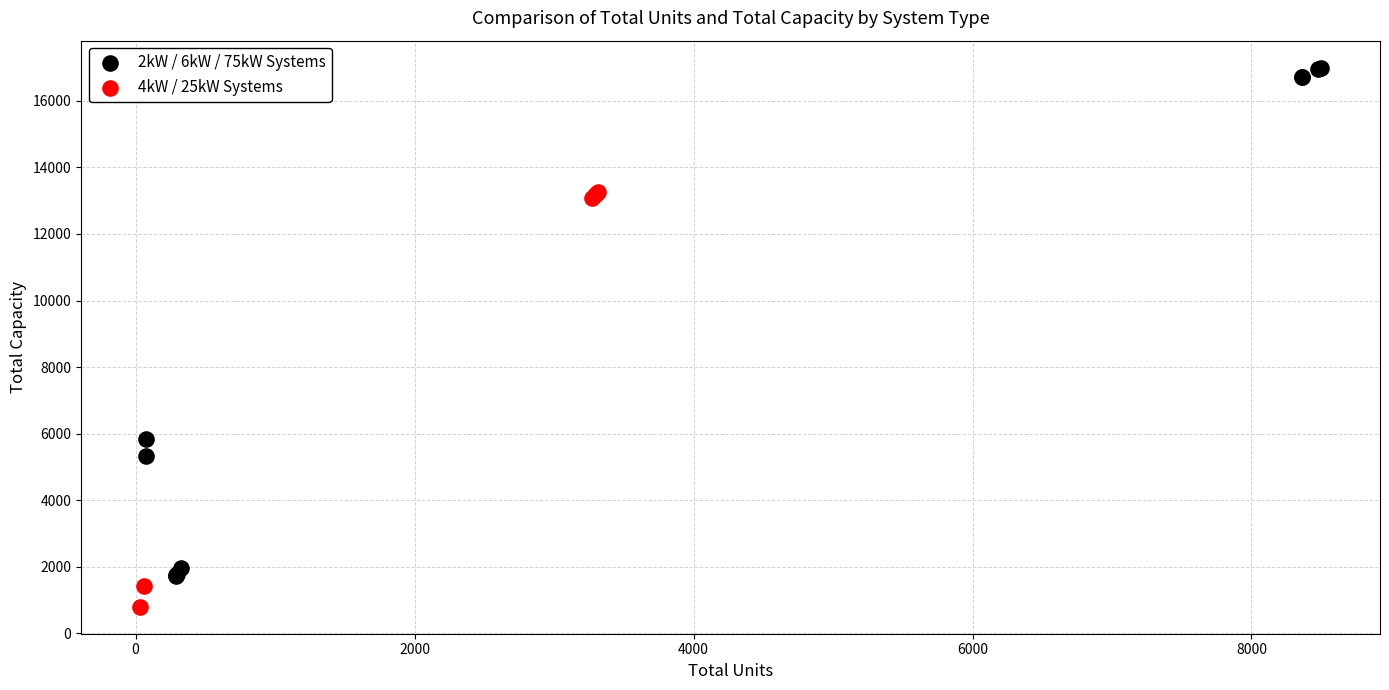

Which series has the largest Y range (max minus min)?

2kW / 6kW / 75kW Systems